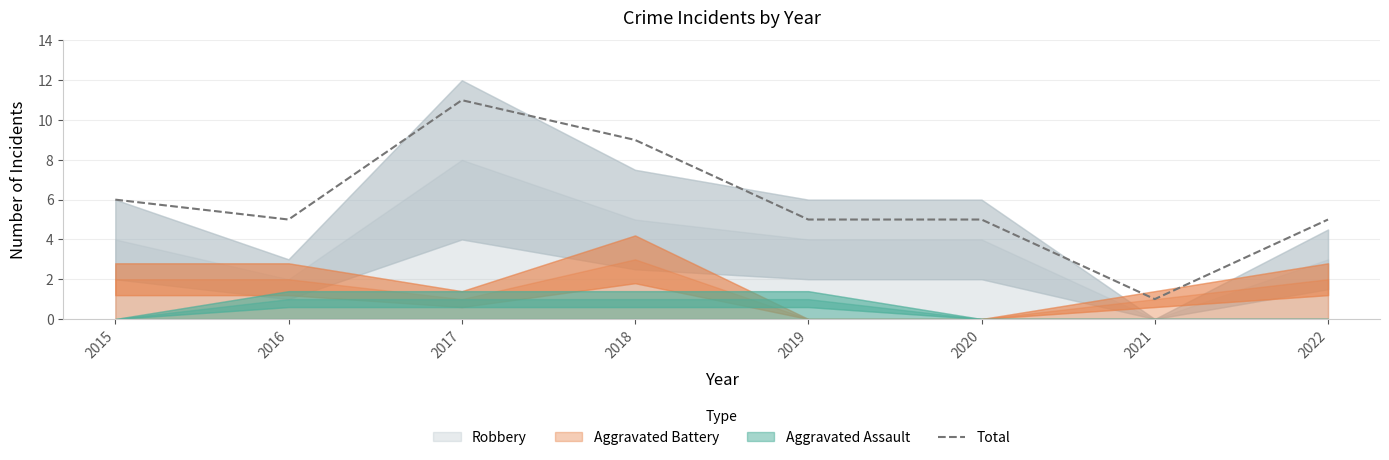

At which category does the chart reach its peak across all series?

2017